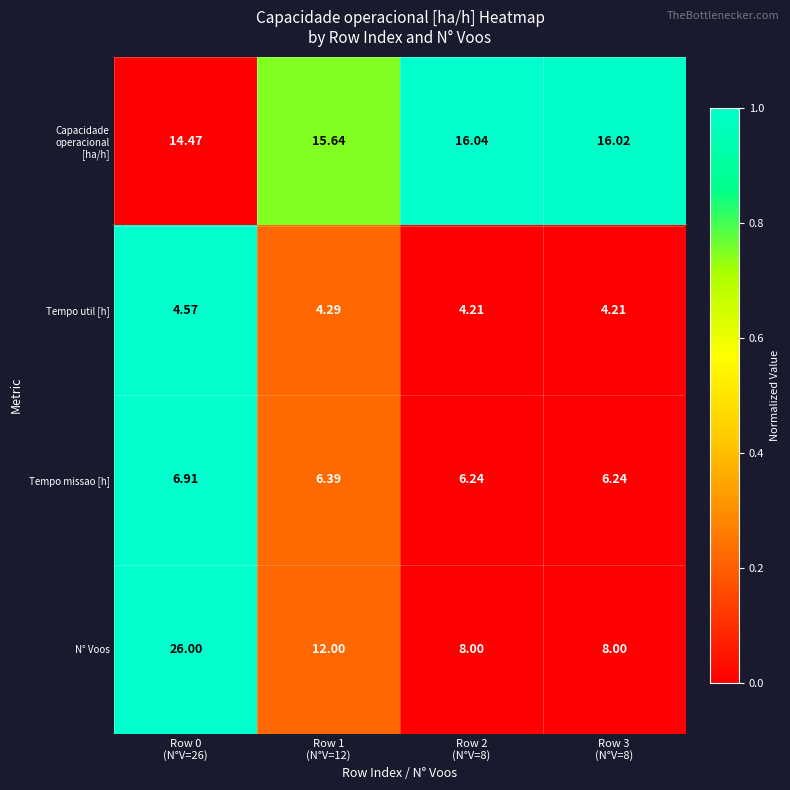

Which series has the widest spread of values?

N° Voos